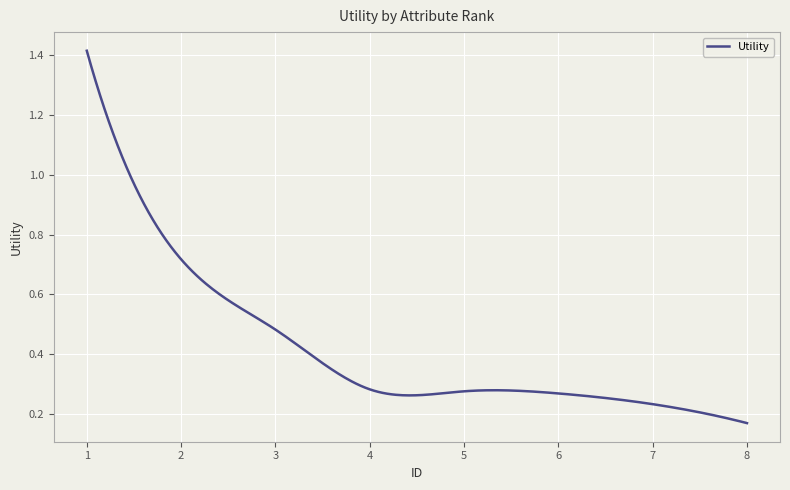

What is the value of the 7th point from the left?

0.2